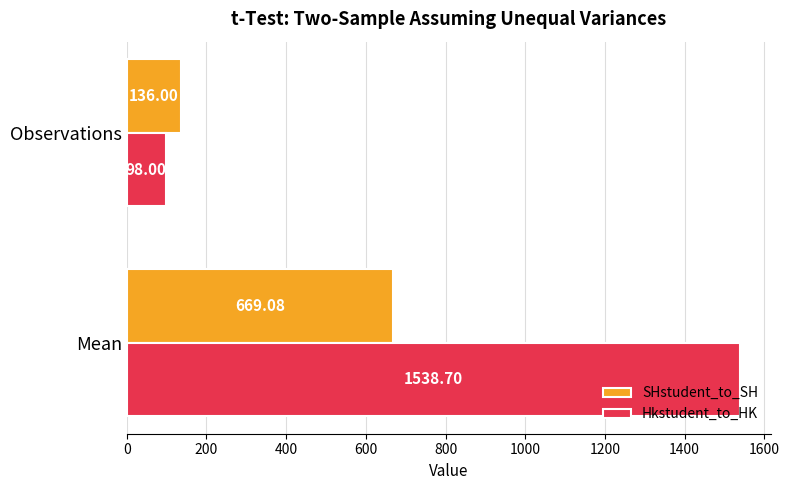

Rank the categories by SHstudent_to_SH value from lowest to highest.

Observations, Mean